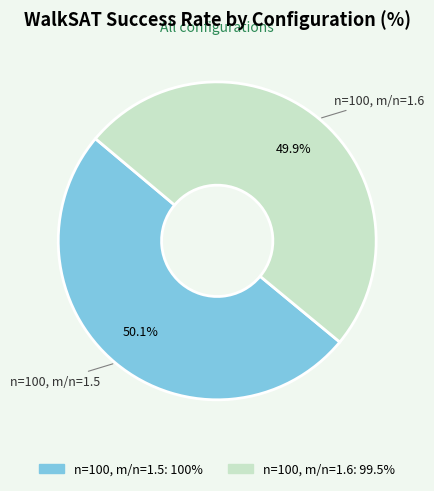

Count the number of slices in the pie.

2